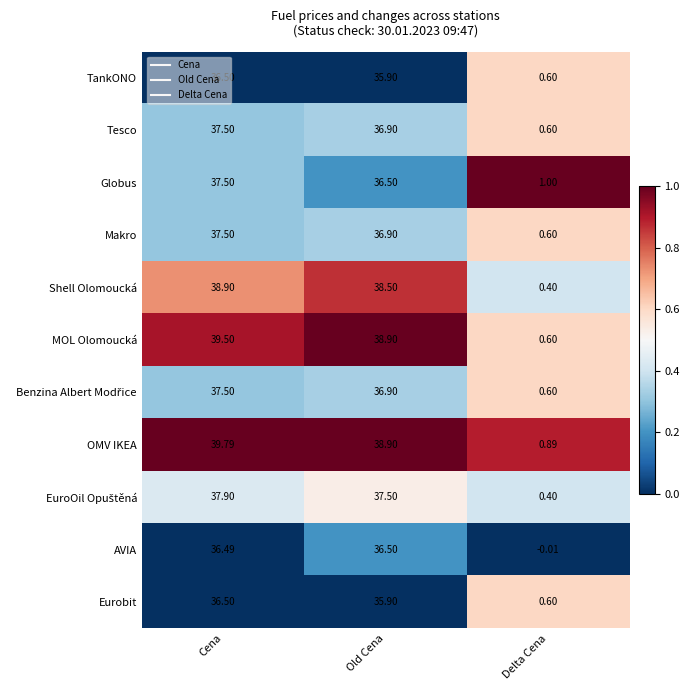

Which category has the highest value across all series?

Cena